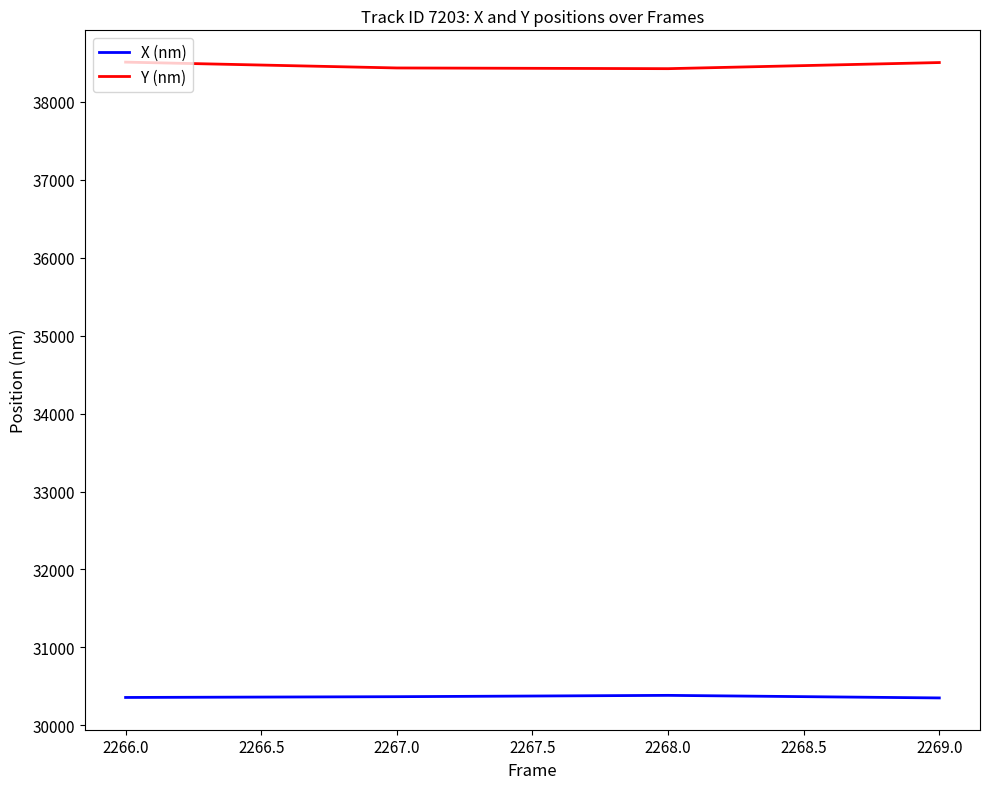

How many lines are shown in the chart?

2